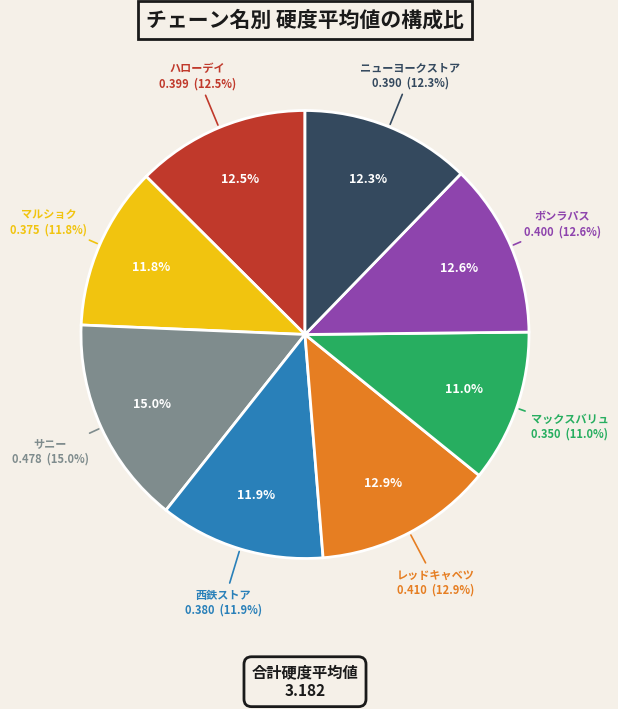

What is the smallest slice in the pie chart?

マックスバリュ